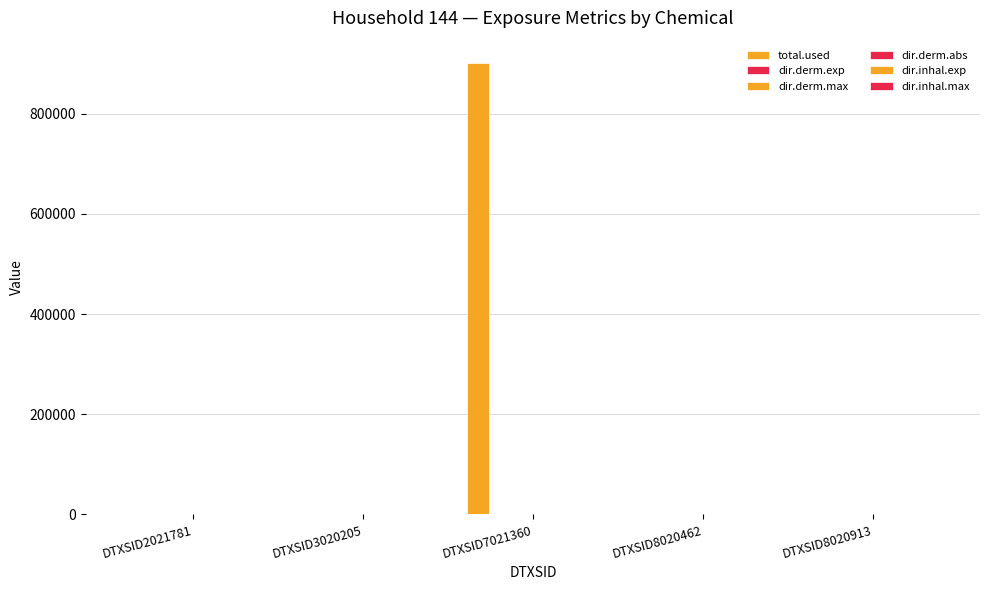

How many groups of bars are there?

5